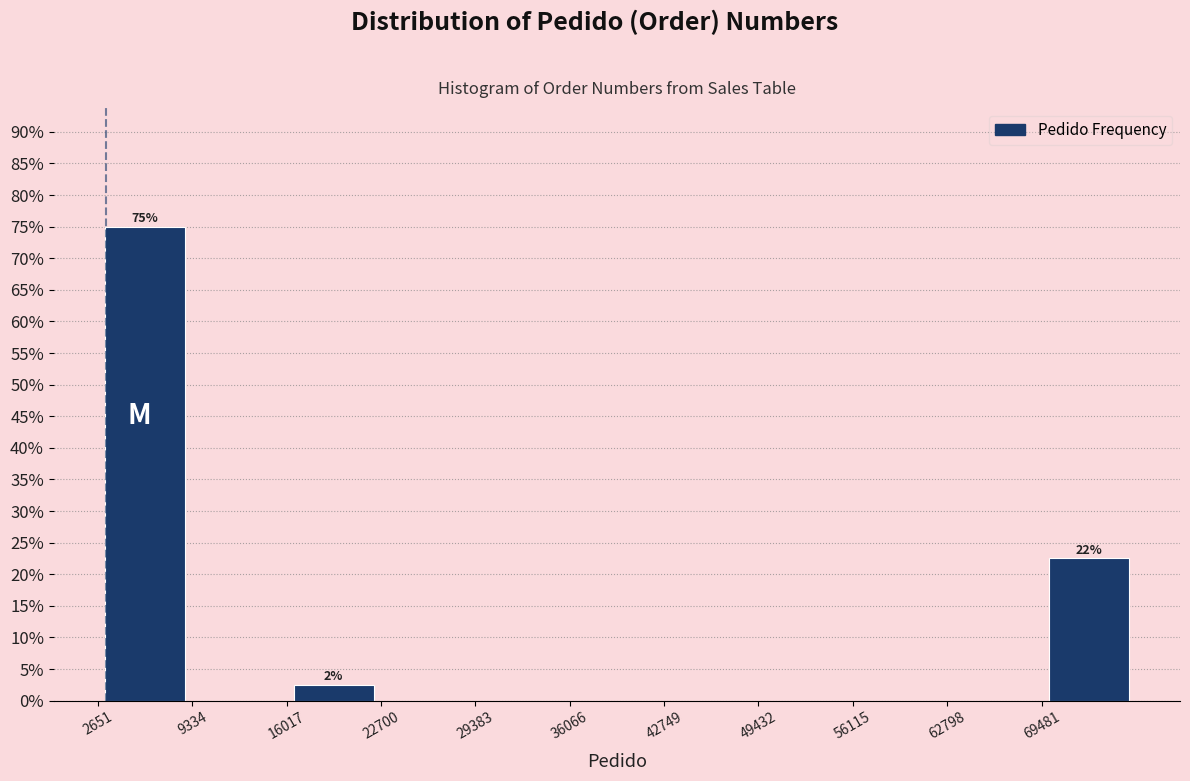

Which range on the x-axis has the tallest bar?

3000 to 9000